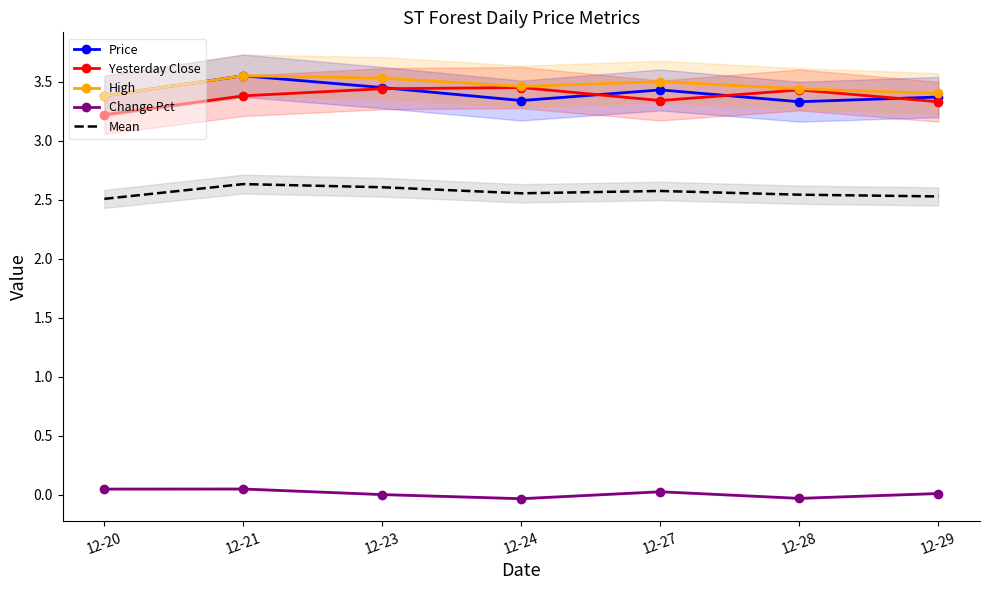

What is the total value across all series at 12-20?

12.5